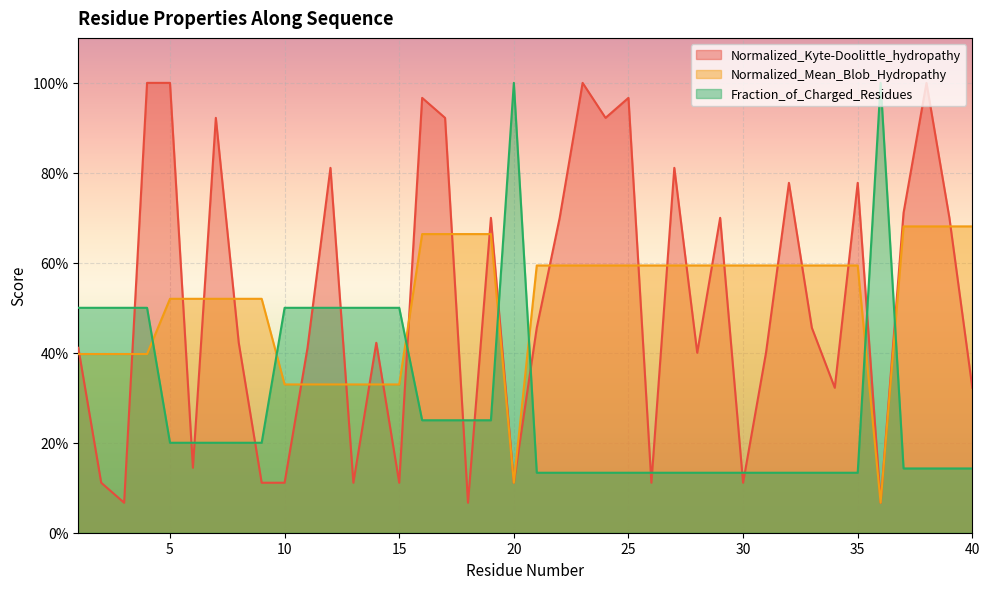

Between 22 and 36, which series saw the biggest shift?

Fraction_of_Charged_Residues